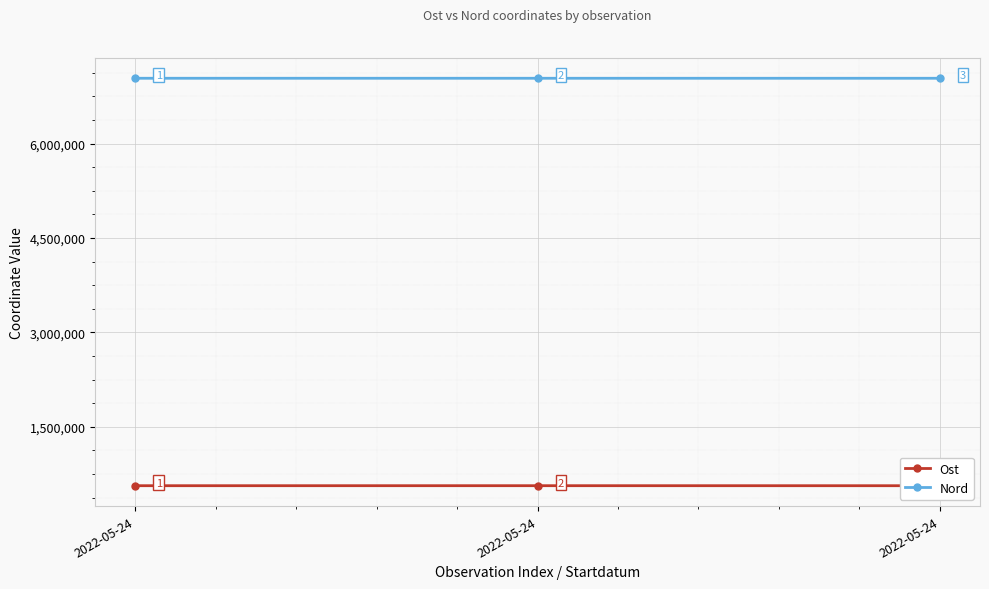

Reading left to right, extract all data points from this chart.

Ost: 2022-05-24=562681.5	2022-05-24=562976.9	2022-05-24=562526.4
Nord: 2022-05-24=7039563.9	2022-05-24=7039454.8	2022-05-24=7039437.0